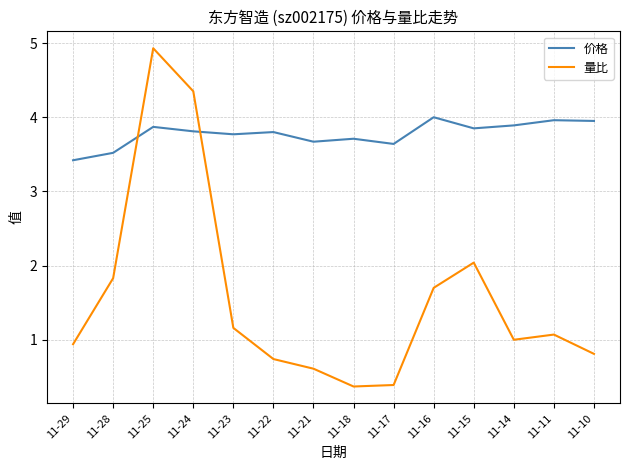

True or false: 价格 and 量比 cross at least once.

True